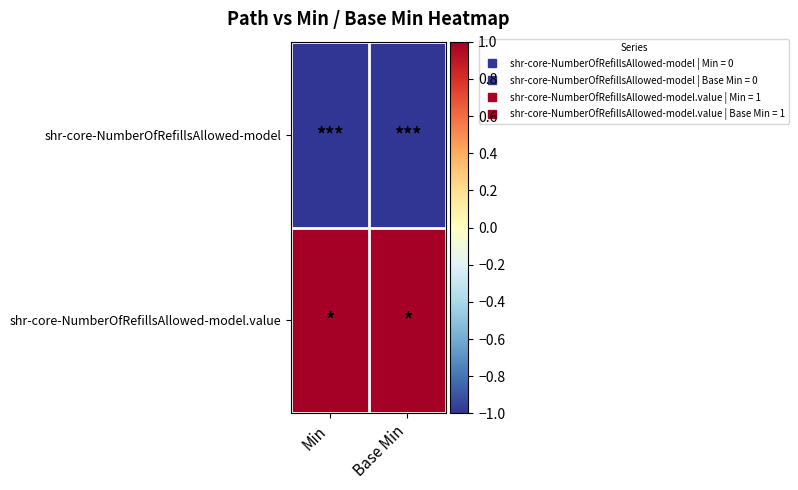

Reading left to right, what are all the values shown in this chart?

shr-core-NumberOfRefillsAllowed-model: Min=-1	Base Min=-1
shr-core-NumberOfRefillsAllowed-model.value: Min=1	Base Min=1